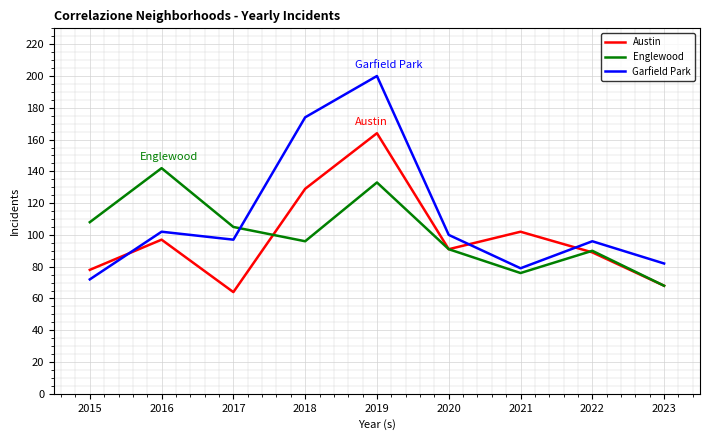

Reading right to left, transcribe all the data shown in this chart.

Austin: 68	89	102	91	164	129	64	97	78
Englewood: 68	90	76	91	133	96	105	142	108
Garfield Park: 82	96	79	100	200	174	97	102	72